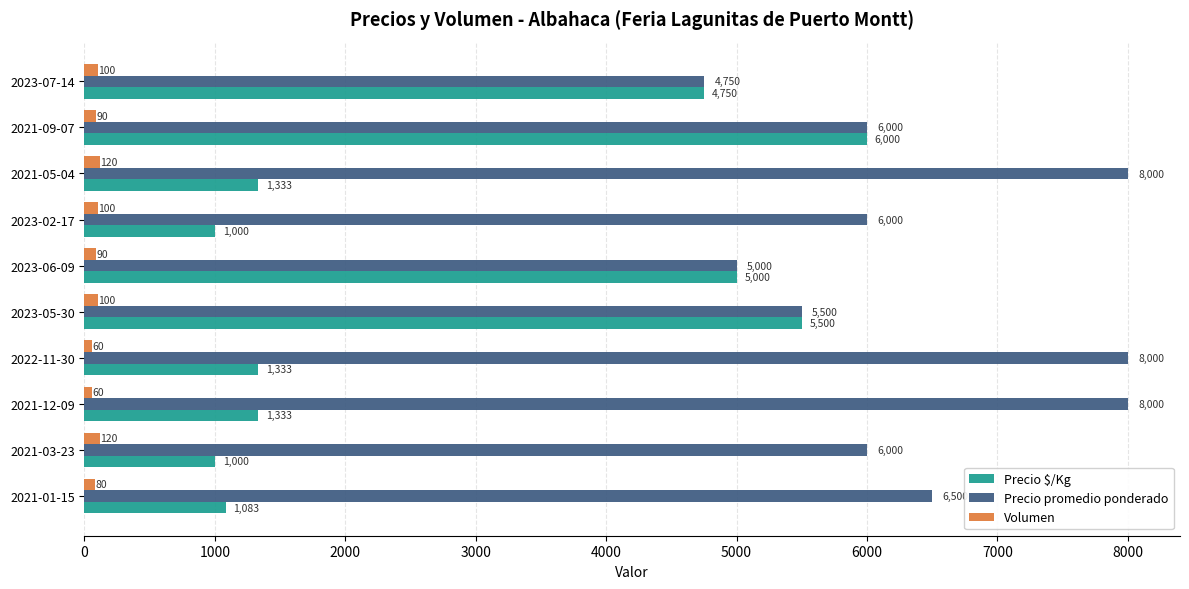

The value of Precio promedio ponderado at 2023-02-17 is 6000. True or false?

True